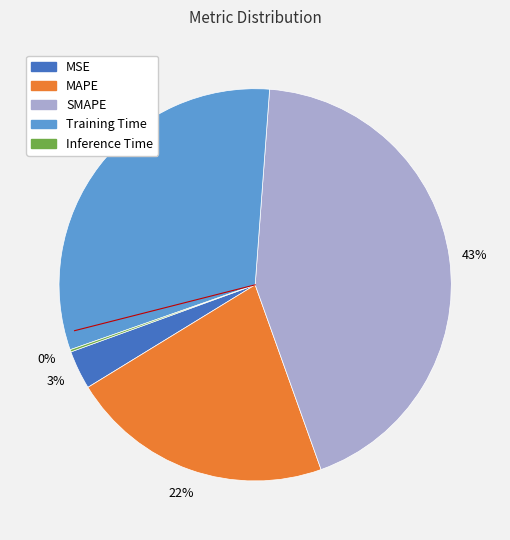

What is the ratio of the value at MAPE to the value at Training Time?

0.7